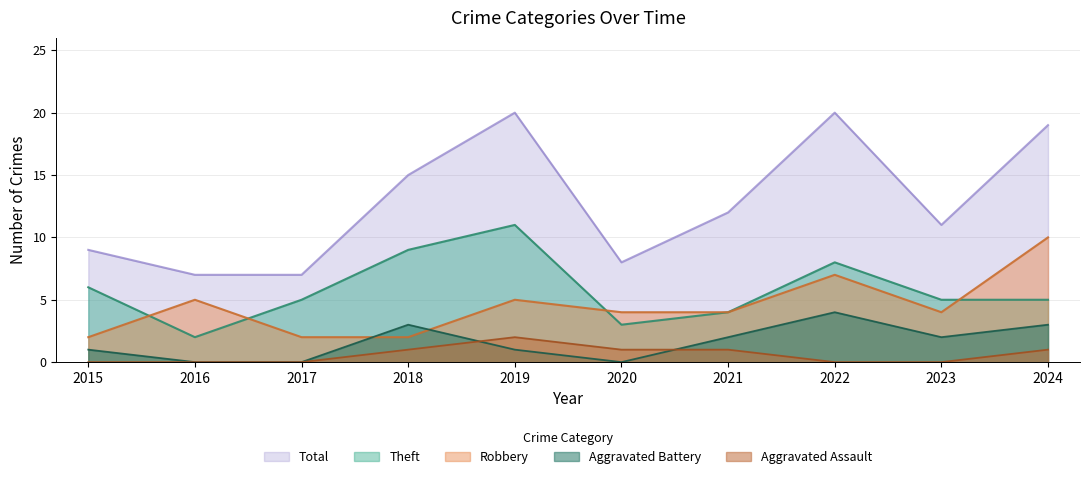

How many interior local peaks does the Aggravated Battery series have?

2